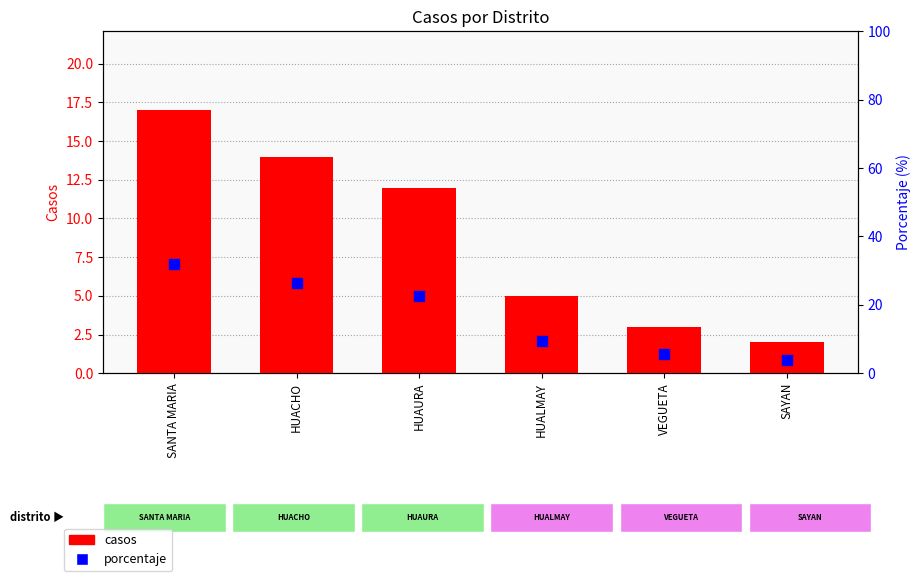

Which series has the largest total across all categories?

porcentaje